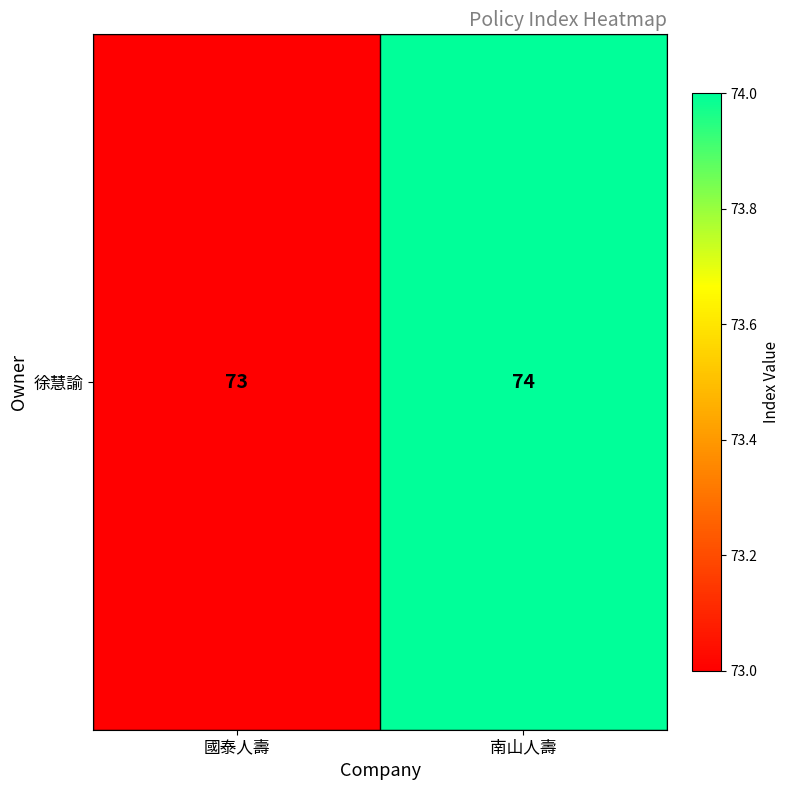

Between 南山人壽 and 國泰人壽, which is larger?

南山人壽